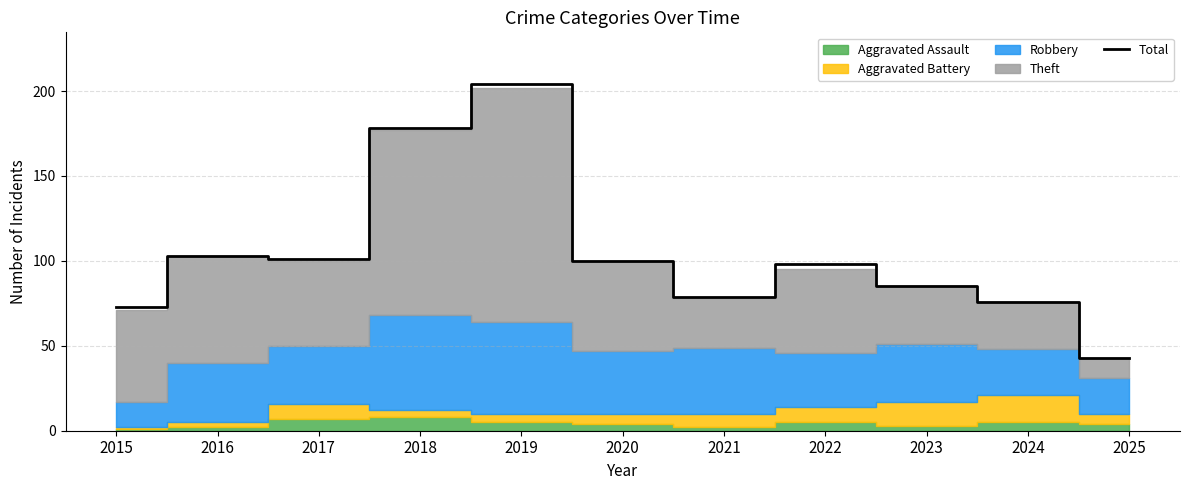

Where is the data nearest to the value 123?

2016